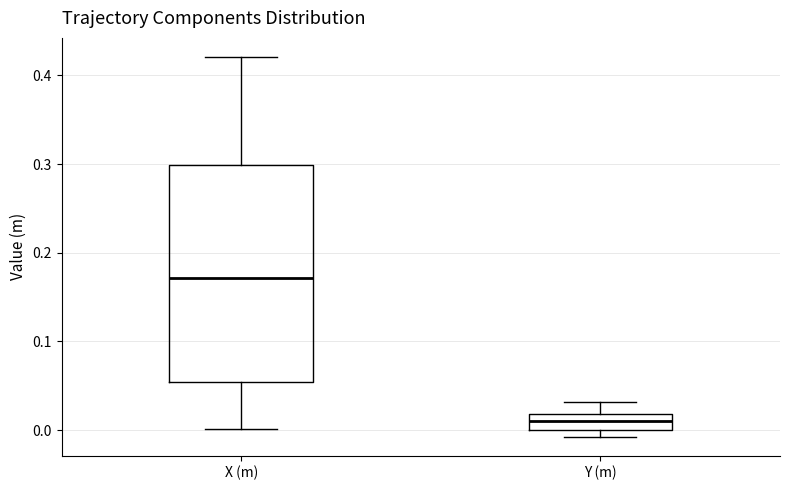

Which box is the tallest, from its lower edge to its upper edge?

X (m)